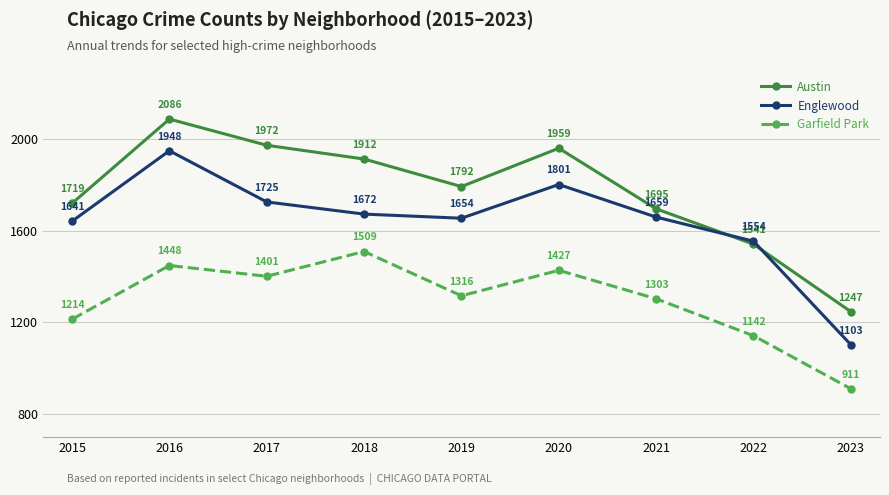

Which series has the widest spread of values?

Englewood